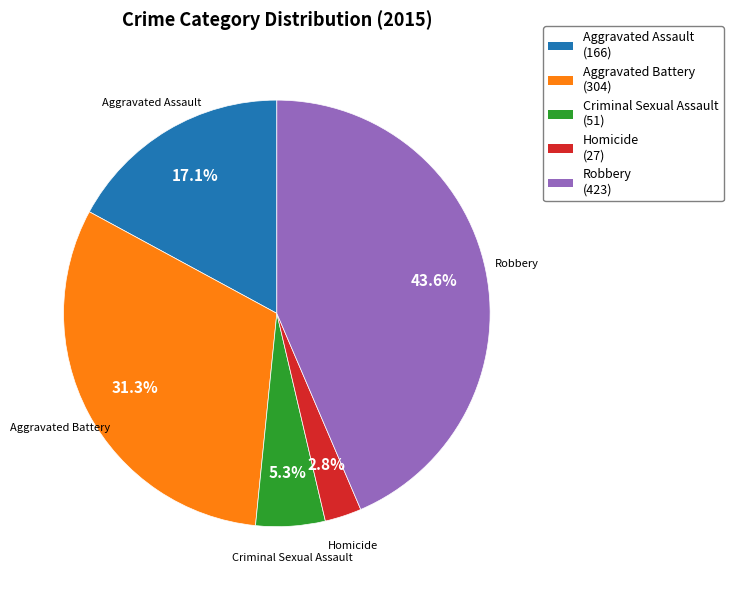

Which slice is the largest?

Robbery